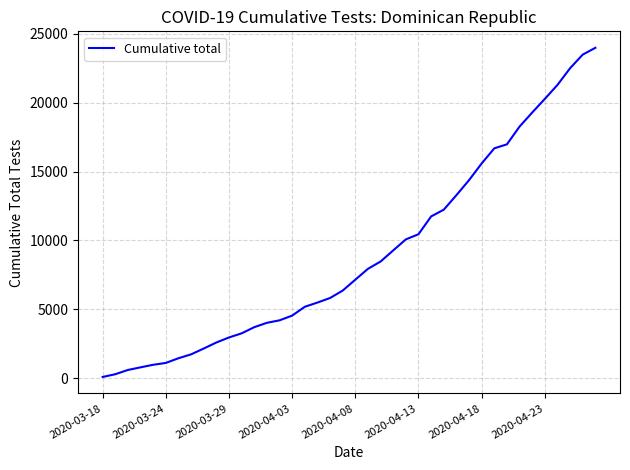

What is the difference between the maximum and minimum values?

23891